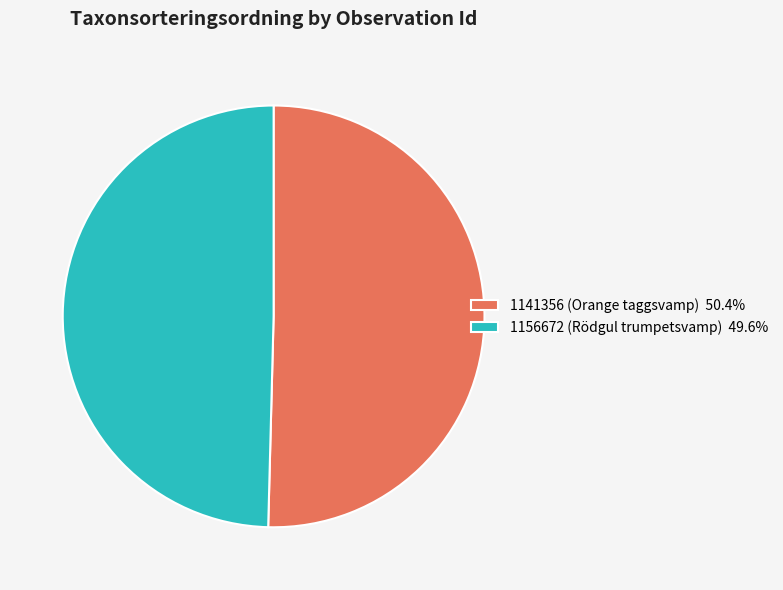

How many slices are in this pie chart?

2